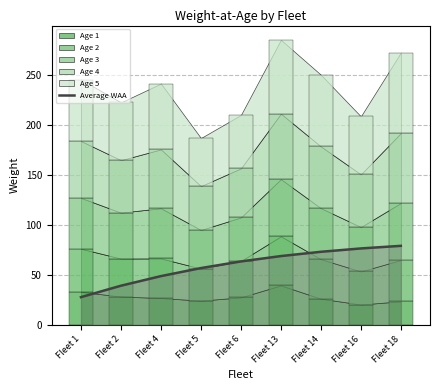

Rank the categories by value from lowest to highest.

Fleet 1, Fleet 2, Fleet 4, Fleet 5, Fleet 6, Fleet 13, Fleet 14, Fleet 16, Fleet 18